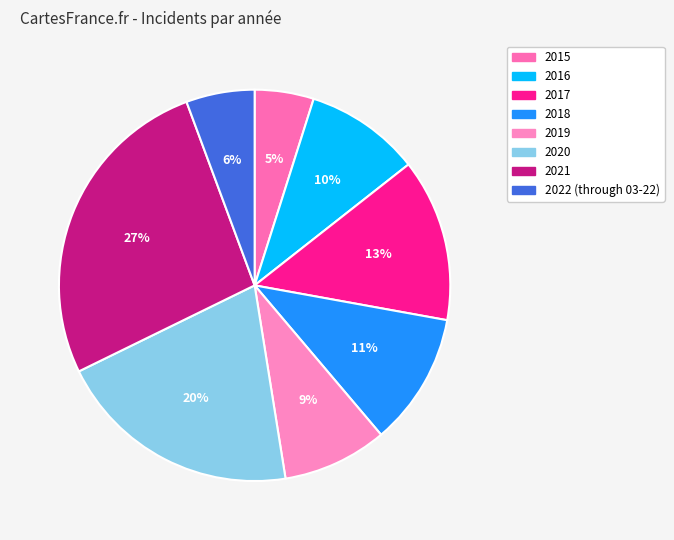

To the nearest percent, what portion does 2021 represent?

27%